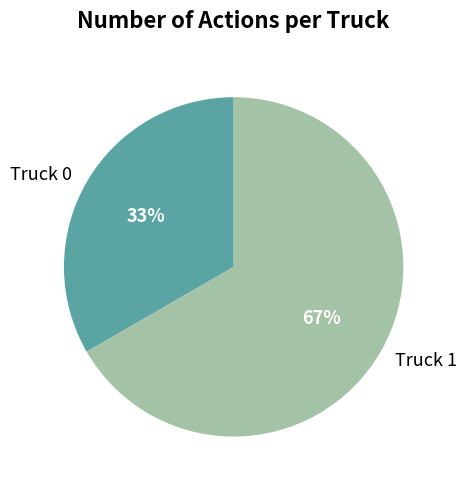

Rank the categories by value from highest to lowest.

Truck 1, Truck 0